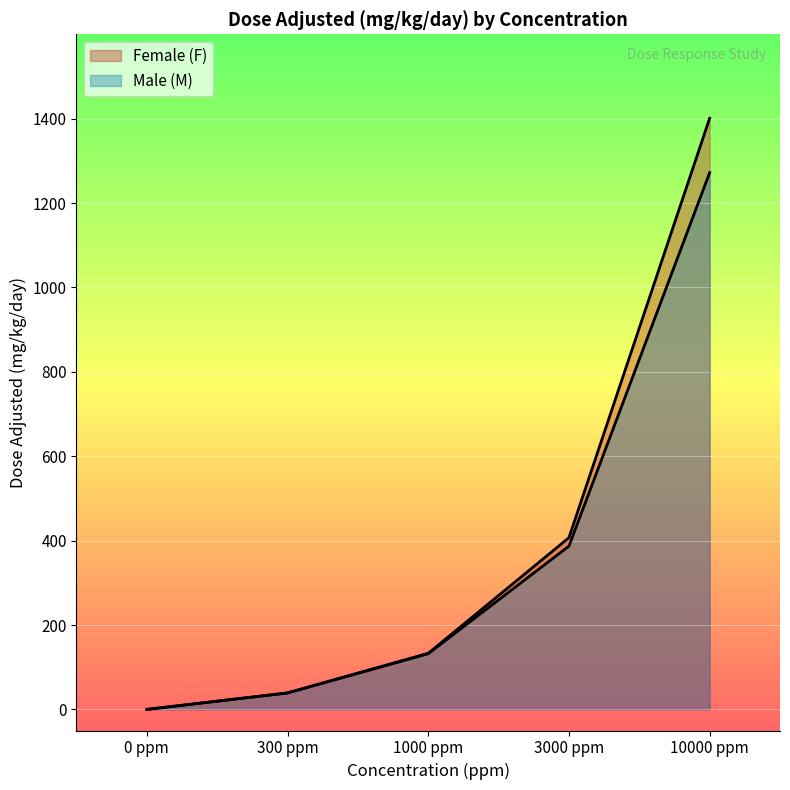

Is it true that Male (M) equals 0.0 at 0 ppm?

True